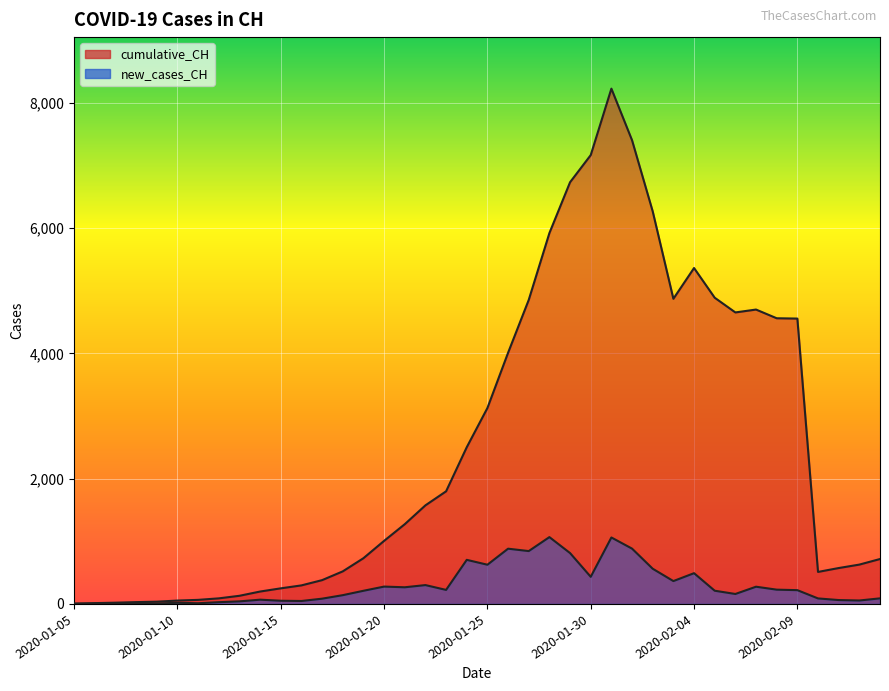

Reading left to right, what are all the values shown in this chart?

cumulative_CH: 2020-01-05=4	2020-01-06=13	2020-01-07=20	2020-01-08=29	2020-01-09=36	2020-01-10=54	2020-01-11=65	2020-01-12=89	2020-01-13=130	2020-01-14=198	2020-01-15=249	2020-01-16=296	2020-01-17=380	2020-01-18=520	2020-01-19=730	2020-01-20=1007	2020-01-21=1273	2020-01-22=1574	2020-01-23=1798	2020-01-24=2502	2020-01-25=3128	2020-01-26=4010	2020-01-27=4854	2020-01-28=5921	2020-01-29=6733	2020-01-30=7166	2020-01-31=8227	2020-02-01=7403	2020-02-02=6267	2020-02-03=4872	2020-02-04=5363	2020-02-05=4889	2020-02-06=4654	2020-02-07=4700	2020-02-08=4561	2020-02-09=4556	2020-02-10=511	2020-02-11=573	2020-02-12=628	2020-02-13=717
new_cases_CH: 2020-01-05=4	2020-01-06=5	2020-01-07=7	2020-01-08=9	2020-01-09=7	2020-01-10=18	2020-01-11=11	2020-01-12=28	2020-01-13=41	2020-01-14=68	2020-01-15=51	2020-01-16=47	2020-01-17=84	2020-01-18=140	2020-01-19=210	2020-01-20=277	2020-01-21=266	2020-01-22=301	2020-01-23=224	2020-01-24=704	2020-01-25=626	2020-01-26=882	2020-01-27=844	2020-01-28=1067	2020-01-29=812	2020-01-30=433	2020-01-31=1061	2020-02-01=883	2020-02-02=562	2020-02-03=365	2020-02-04=491	2020-02-05=211	2020-02-06=159	2020-02-07=275	2020-02-08=228	2020-02-09=220	2020-02-10=88	2020-02-11=62	2020-02-12=55	2020-02-13=89